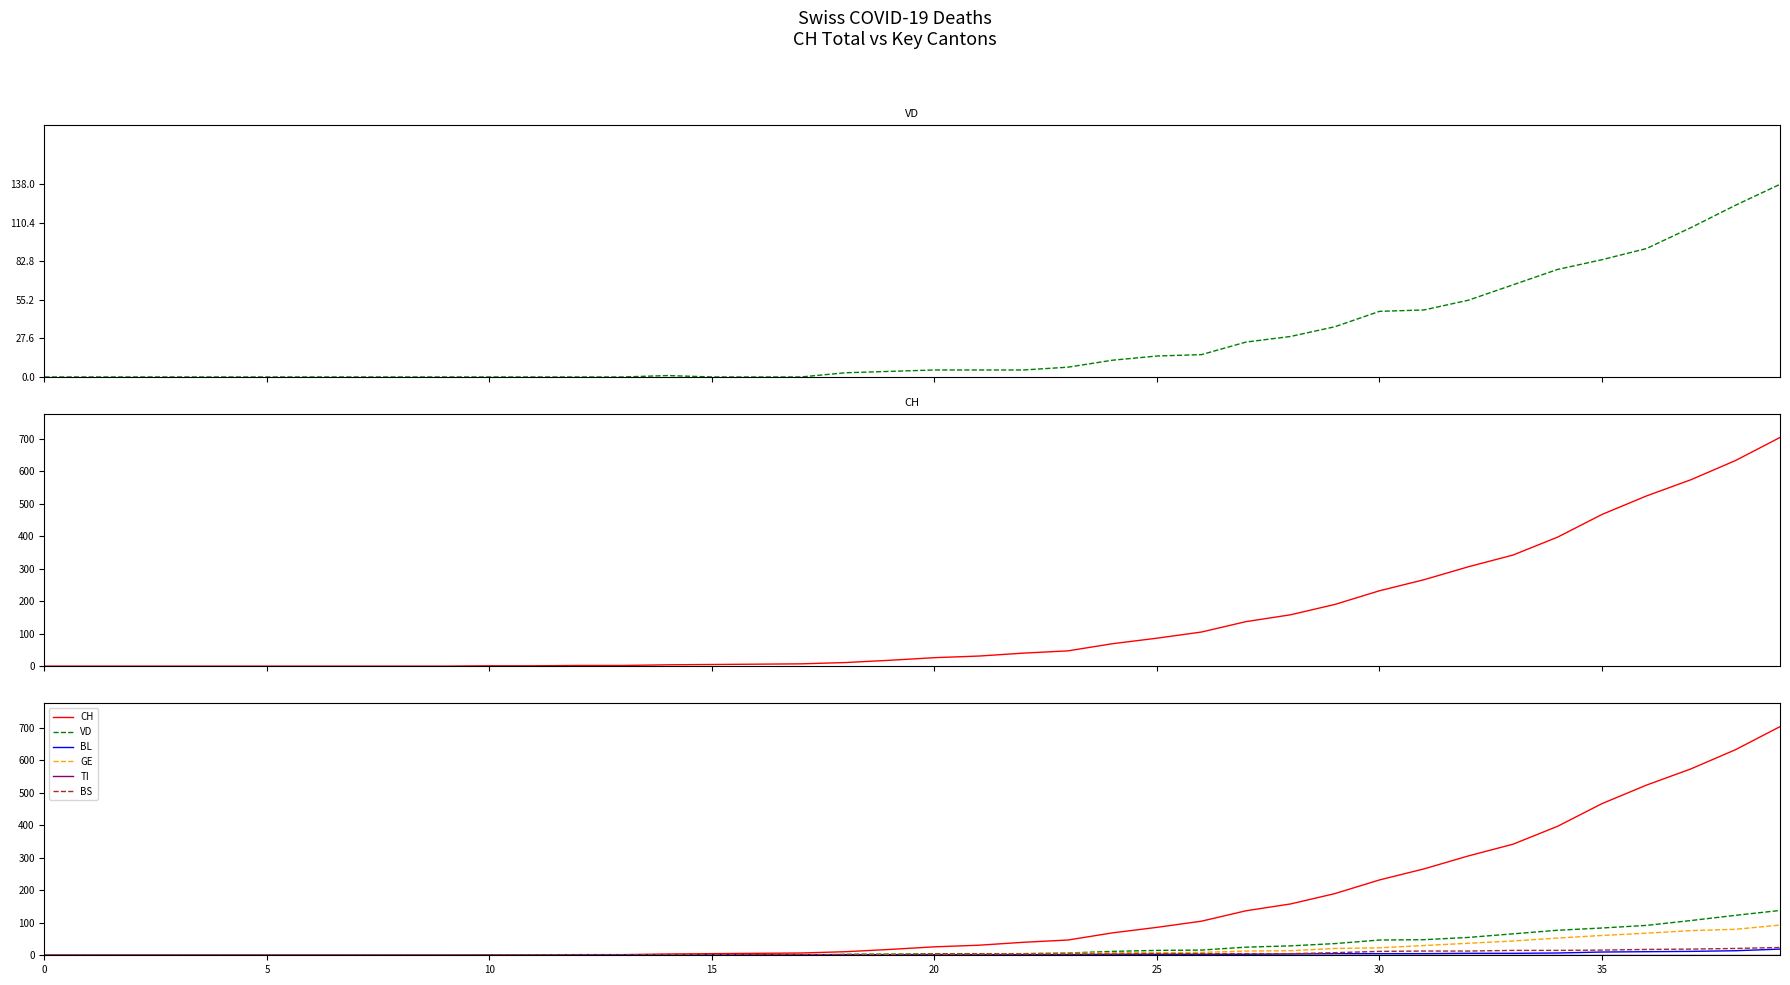

What is the value of the BL point at the 20th from the left?

2